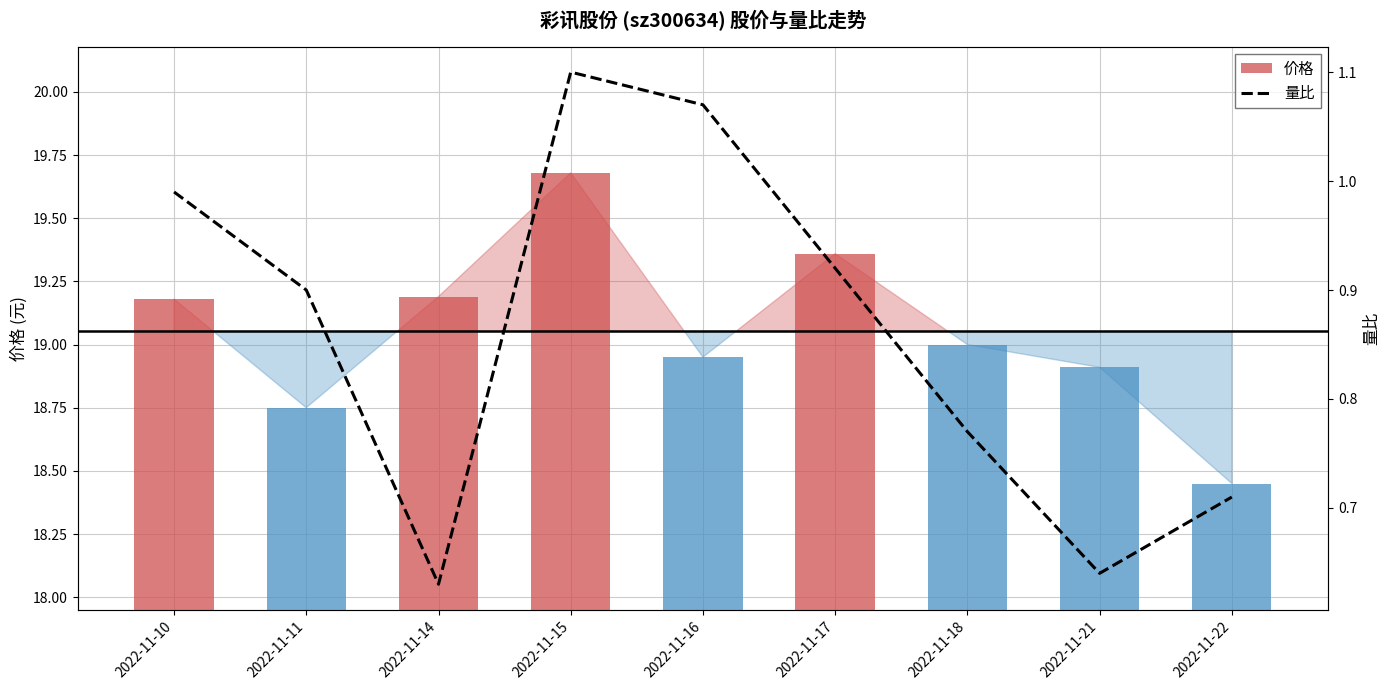

Is it true that 价格 equals 10.1 at 2022-11-18?

False